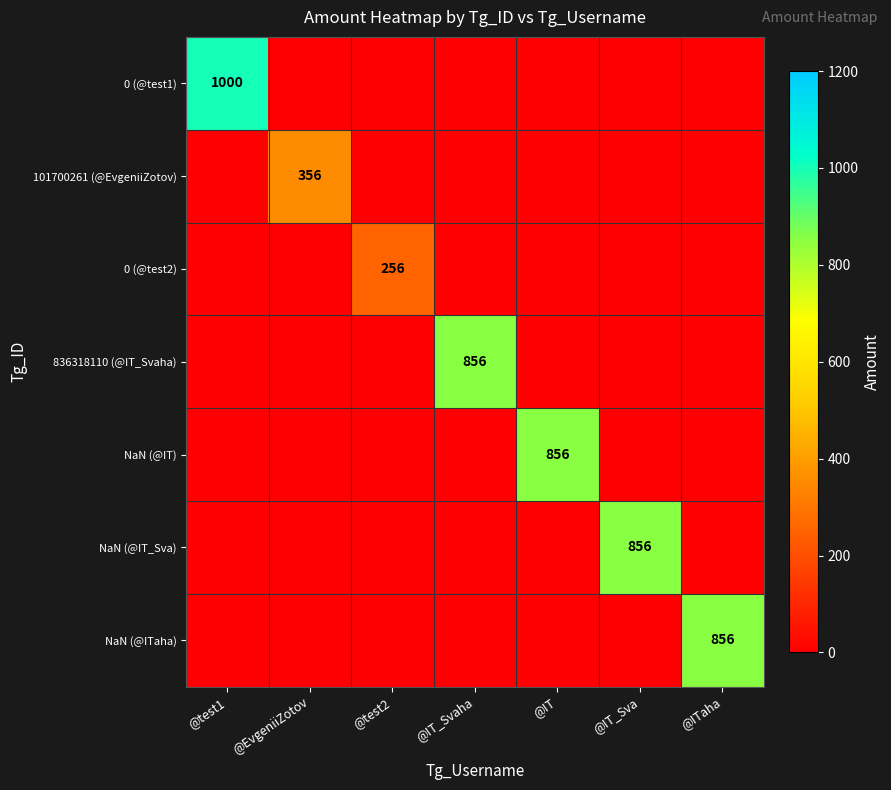

The value of NaN (@IT_Sva) at @IT_Sva is 856. True or false?

True